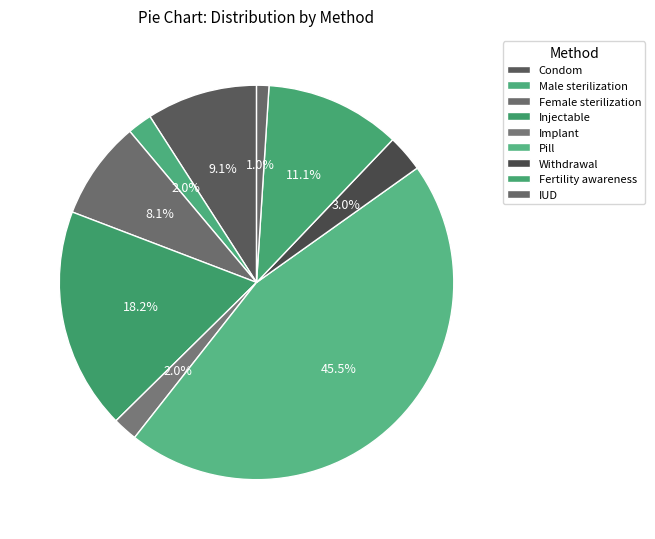

What percentage is NOT represented by Pill?

54.5%